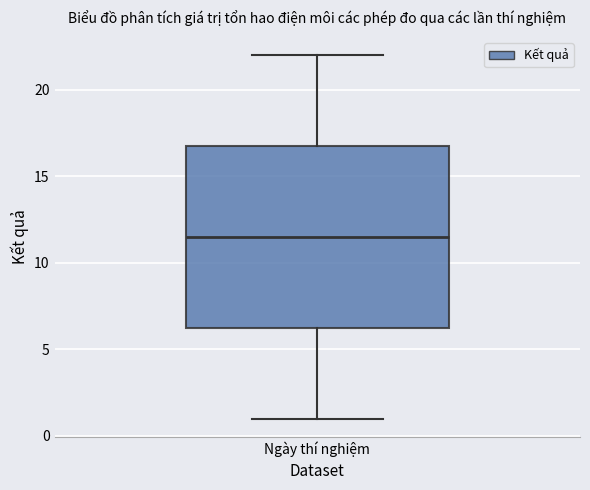

Where does the median line of the box for Ngày thí nghiệm sit on the y-axis? The values are not printed on the chart, so give them approximately, as read against the axis.

11.5